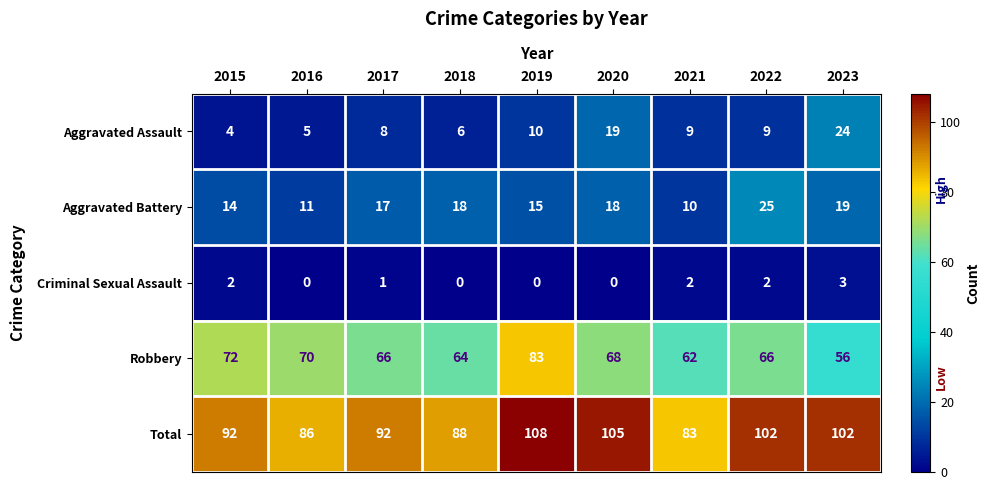

At which category does the chart reach its peak across all series?

2019